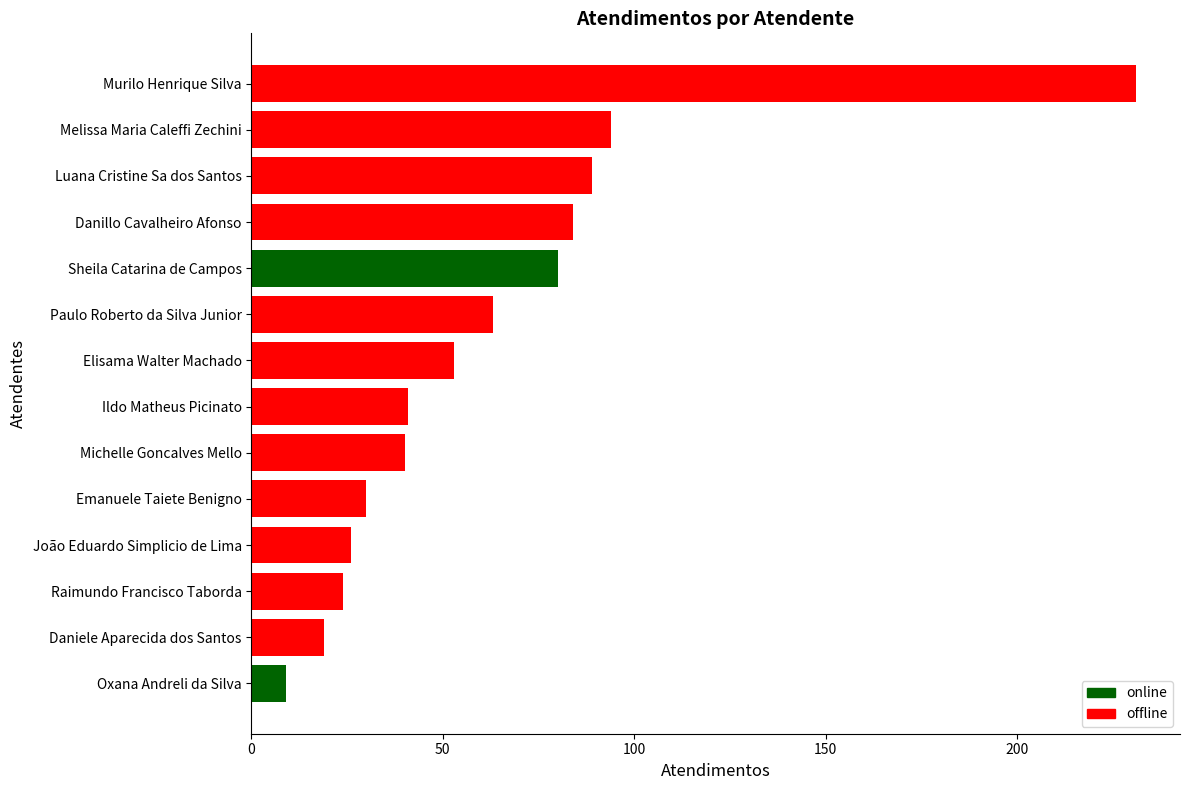

True or false: the data shows 231 at Murilo Henrique Silva.

True